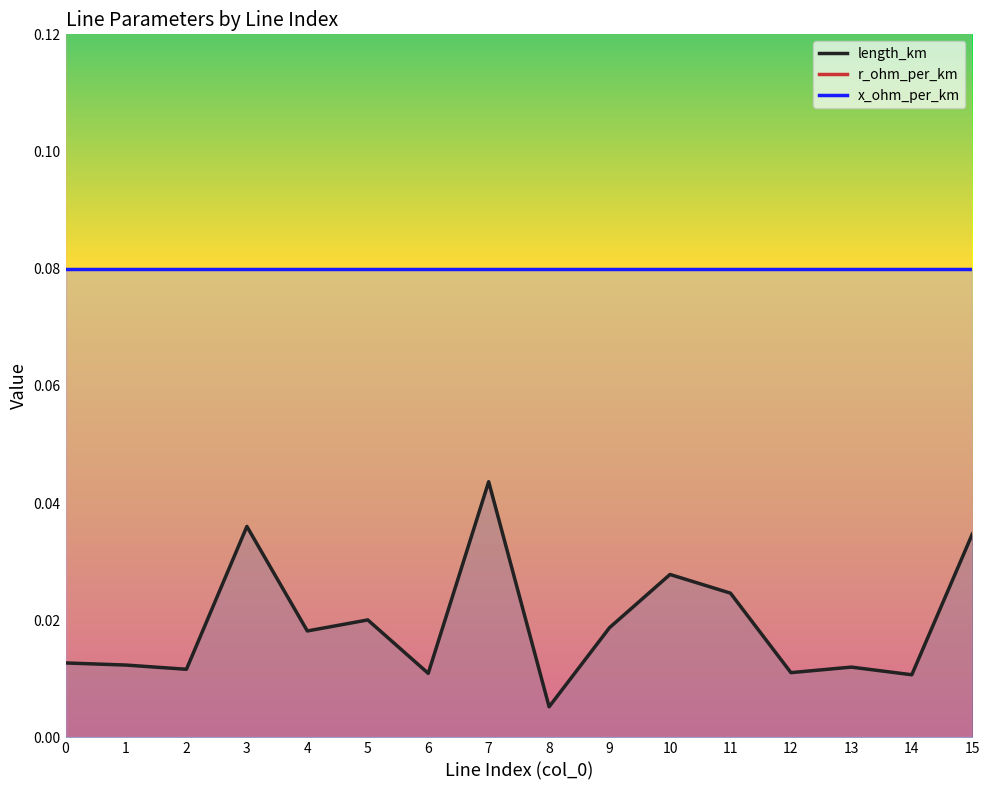

How many categories are shown in the chart?

16